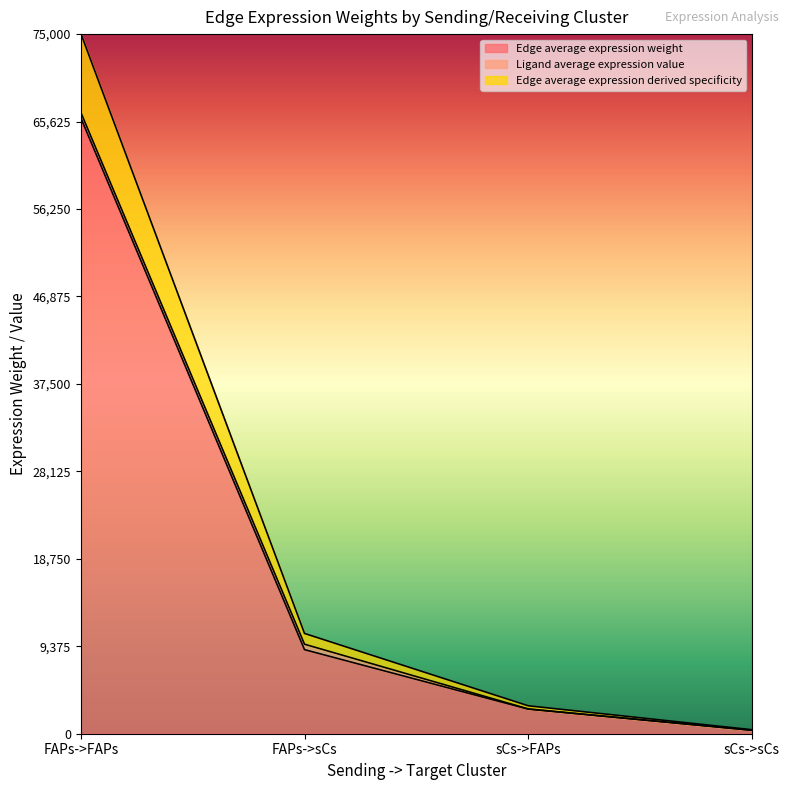

Where is Edge total expression weight nearest to the value 37756?

FAPs->sCs